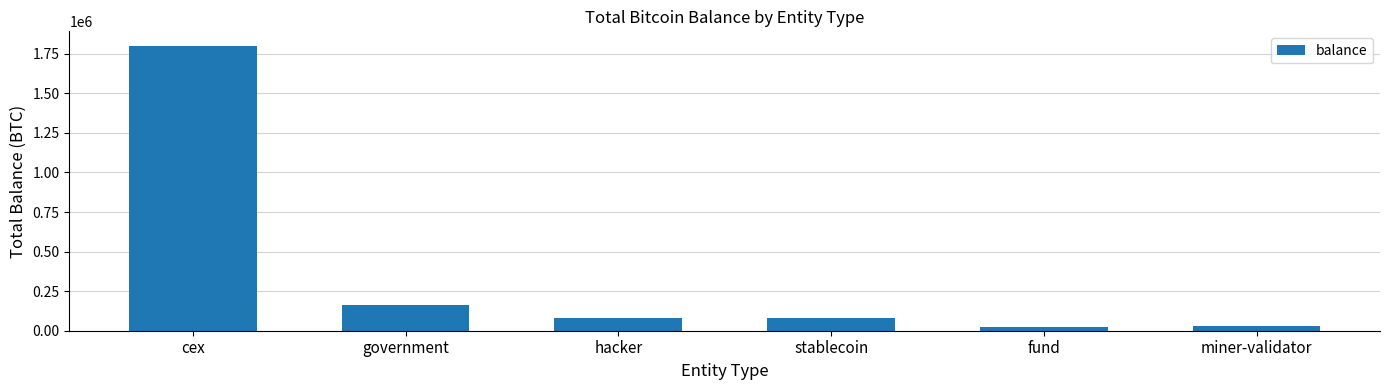

What is the maximum value shown in the chart?

1801661.7